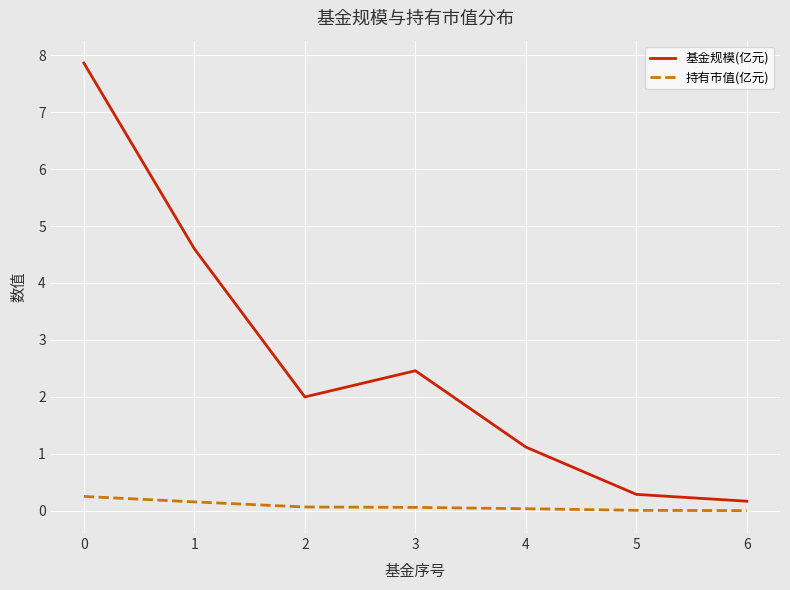

List the series in order of their overall mean, highest first.

基金规模(亿元), 持有市值(亿元)